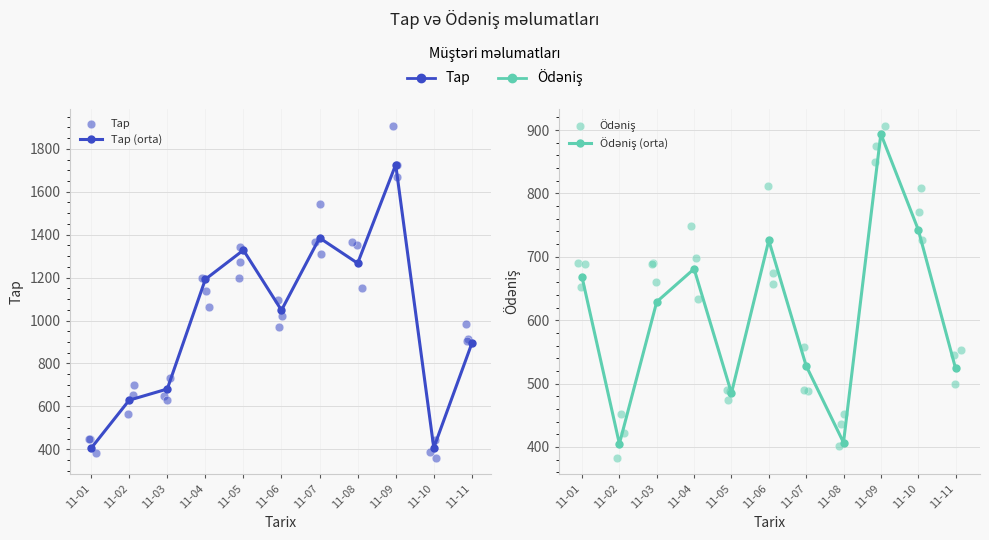

At how many categories does at least one series exceed 915?

7